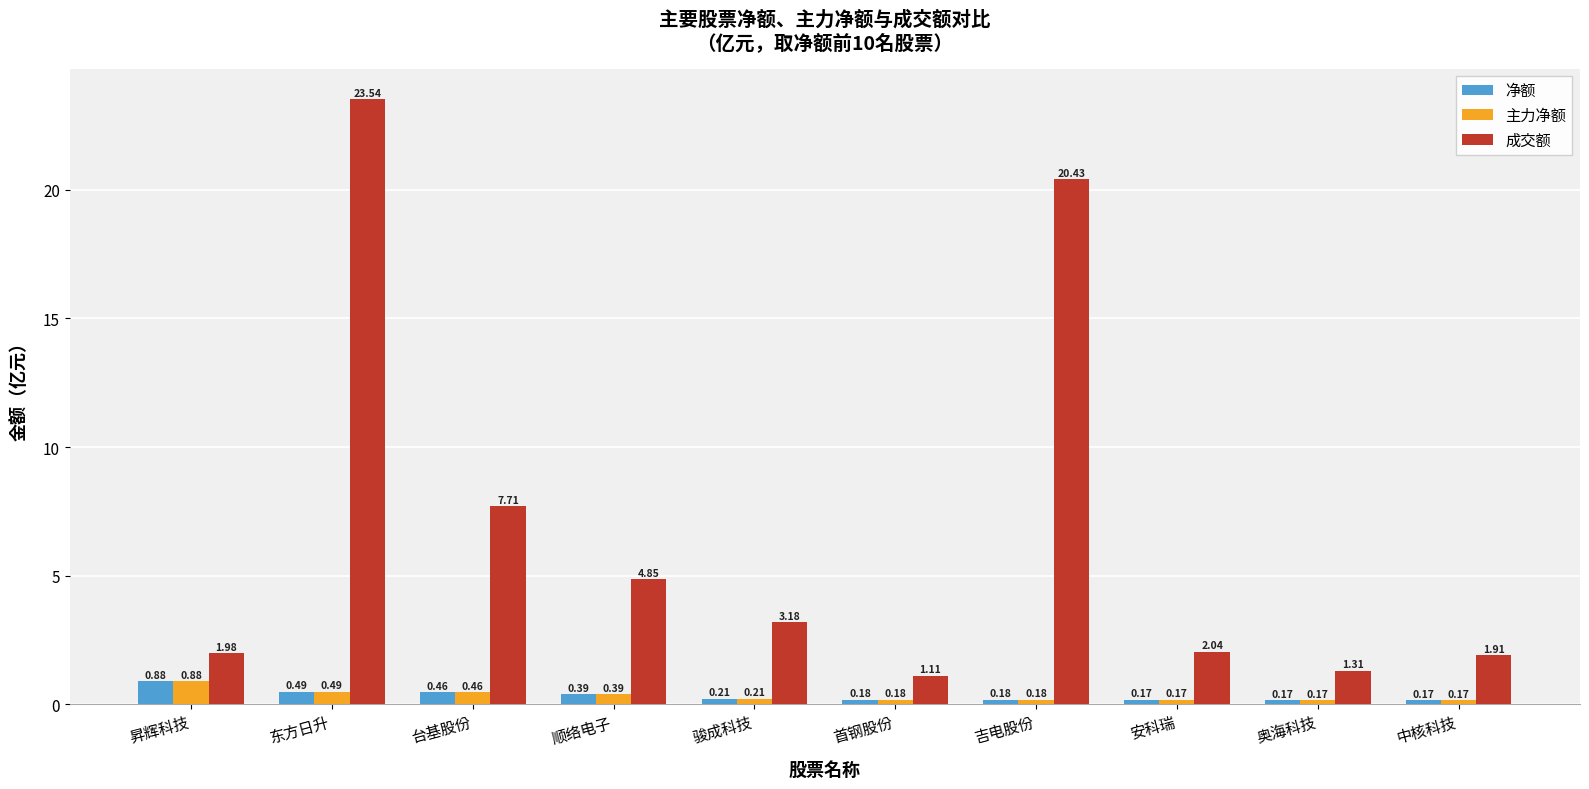

Which series has the largest range (max minus min)?

成交额